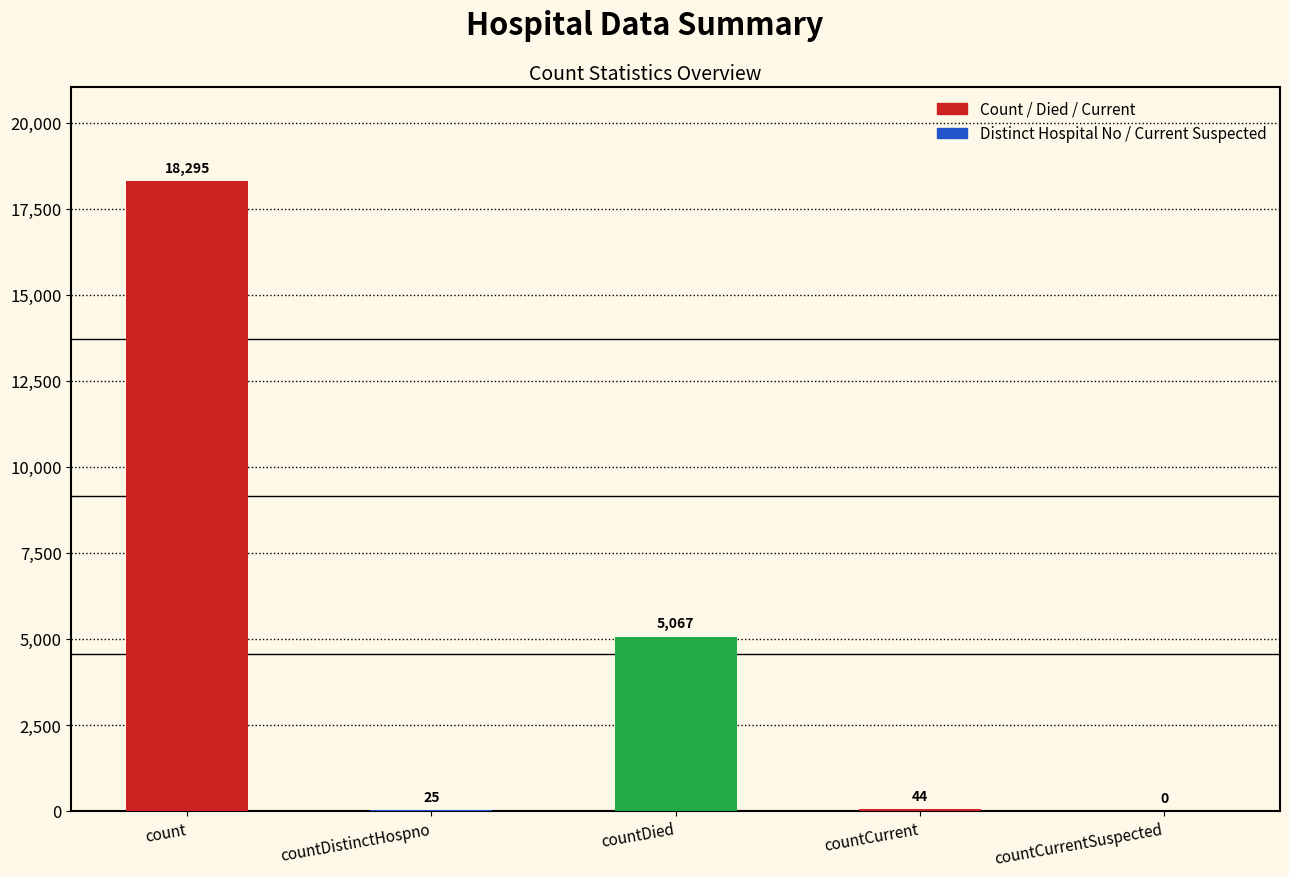

How many series are shown in this chart?

1